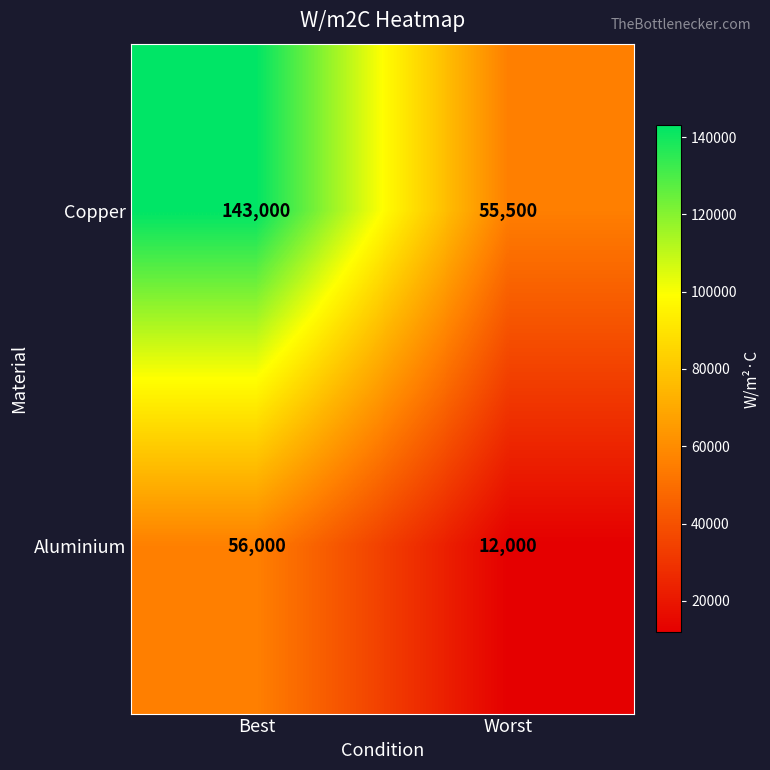

At which category does the chart reach its peak across all series?

Best